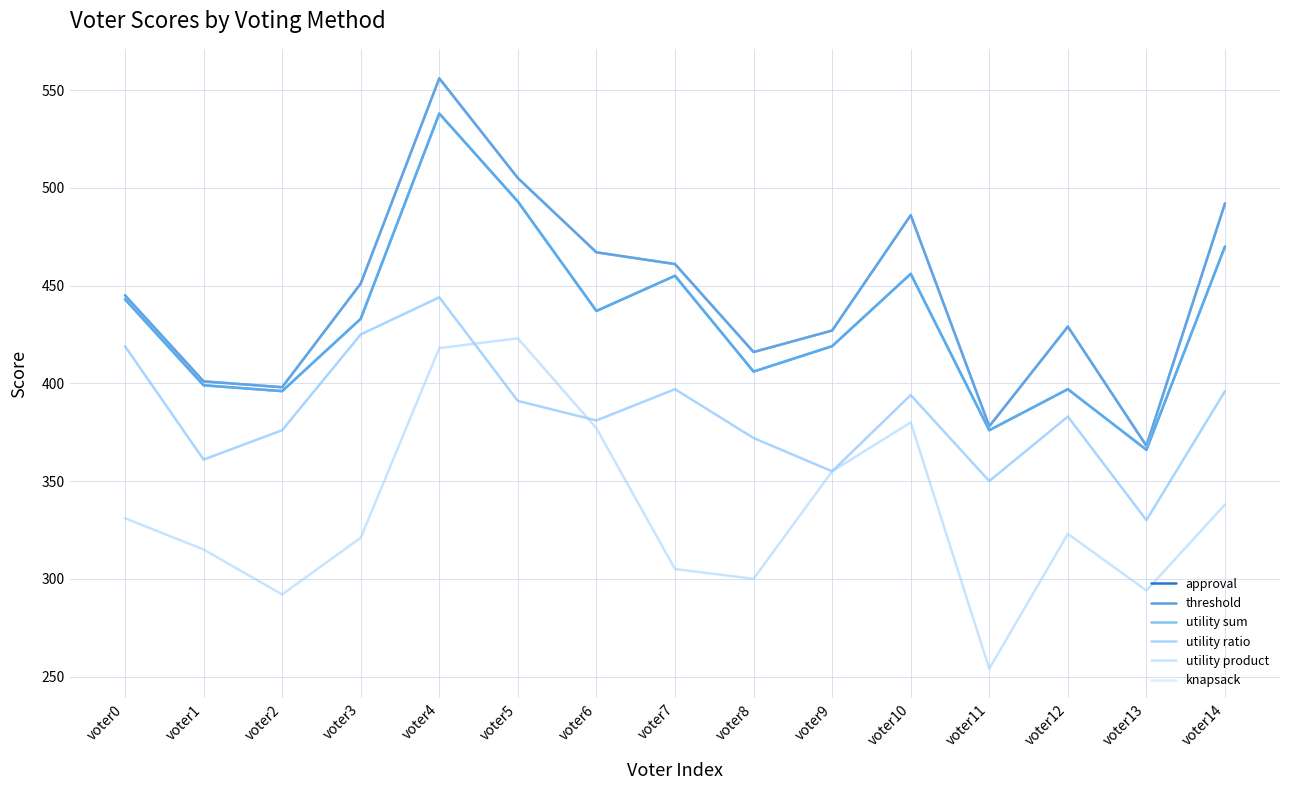

Does the chart display data point markers on the line(s)?

No